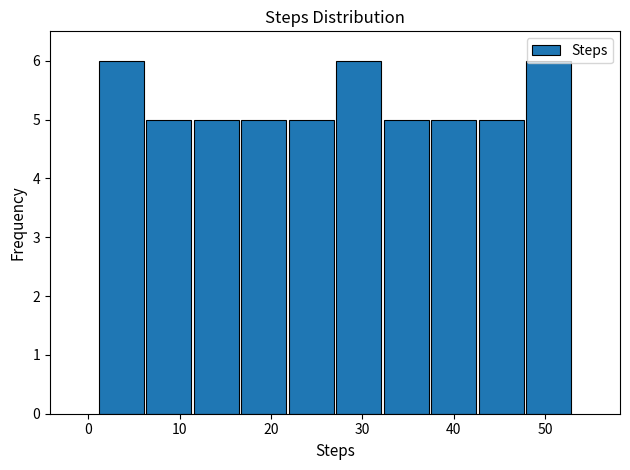

What is the height of the bar covering 47.8 to 53.0 on the x-axis? Neither the bar edges nor the heights are printed on the chart, so give them approximately, as read against the axes.

6